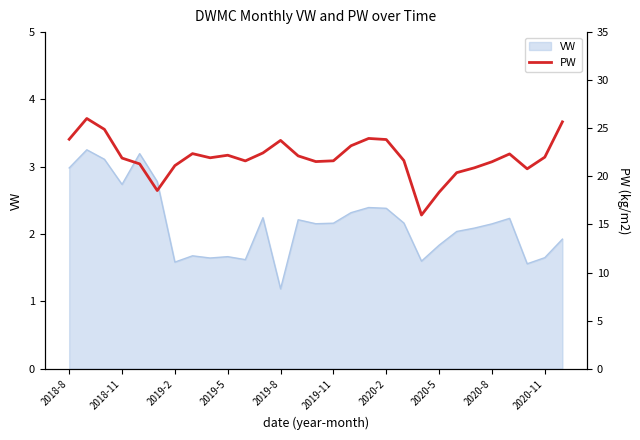

What is the value of the 27th point from the left?

20.8